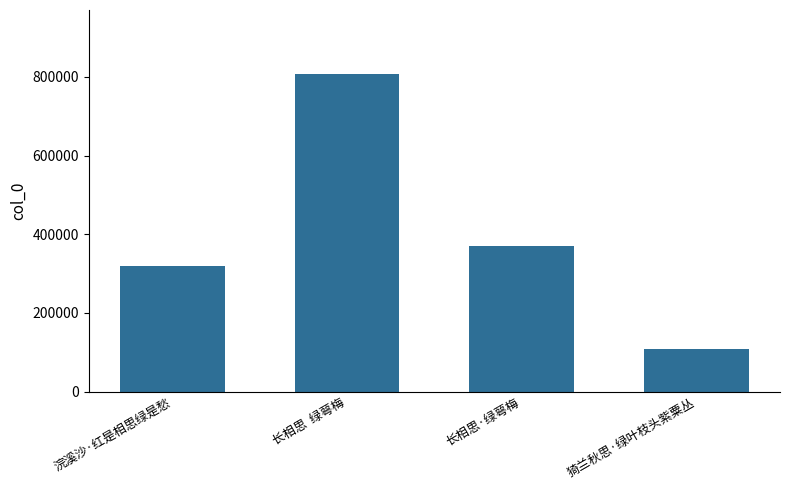

At which label is the value closest to 457948?

长相思·绿萼梅